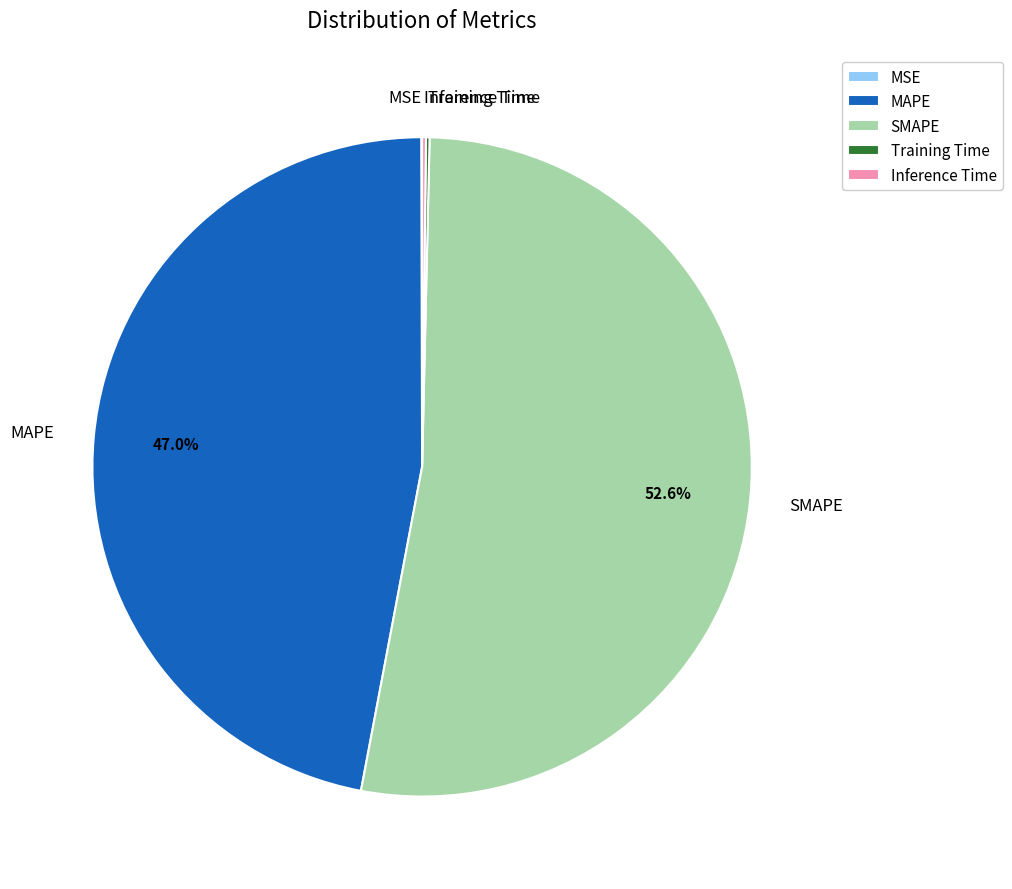

To the nearest percent, what is the difference between the largest and smallest slice percentages?

53%